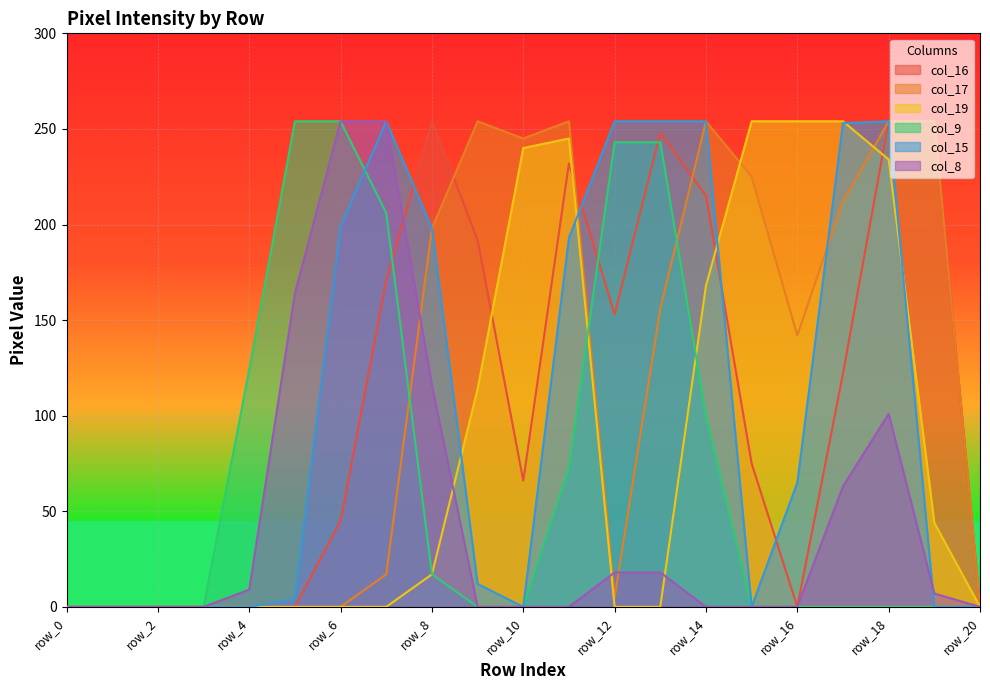

At how many categories does at least one series exceed 243?

15